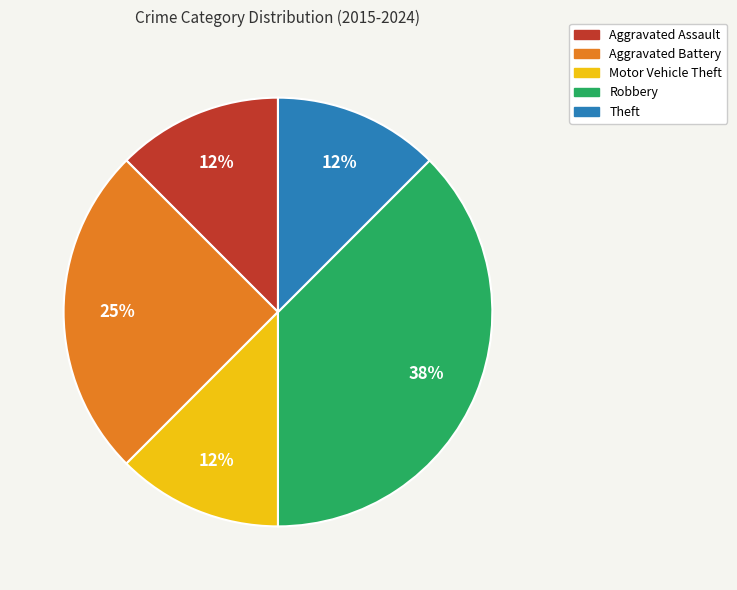

Does Aggravated Assault represent more than half of the total?

No